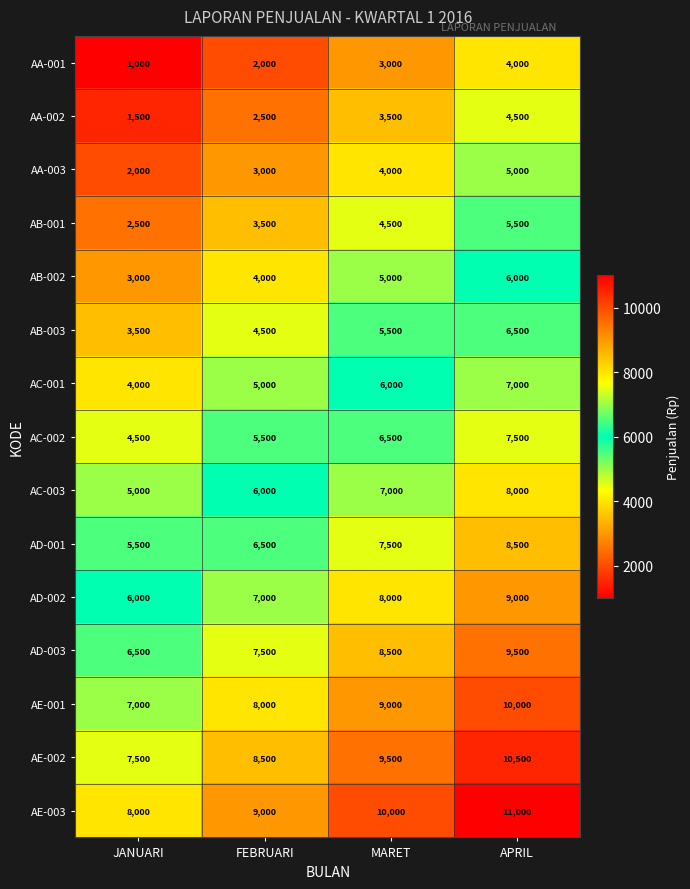

Rank the series by their maximum value, from lowest to highest.

AA-001, AA-002, AA-003, AB-001, AB-002, AB-003, AC-001, AC-002, AC-003, AD-001, AD-002, AD-003, AE-001, AE-002, AE-003